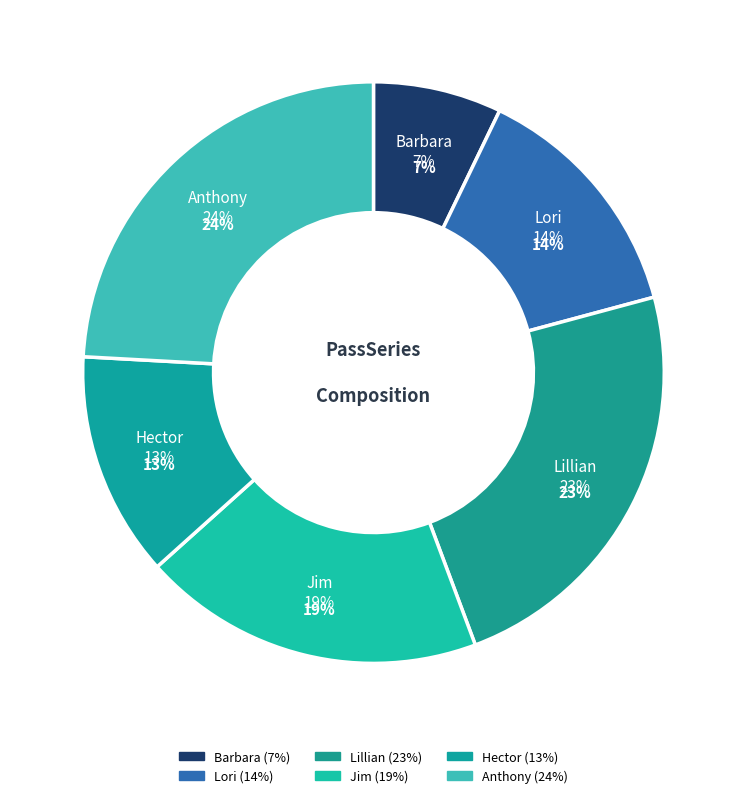

How many segments does this pie chart have?

6